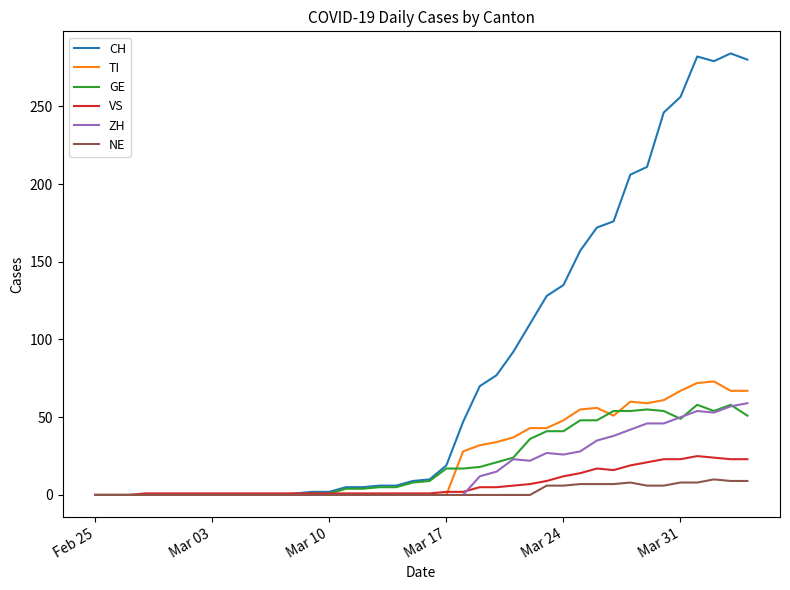

Which series has the largest total across all categories?

CH